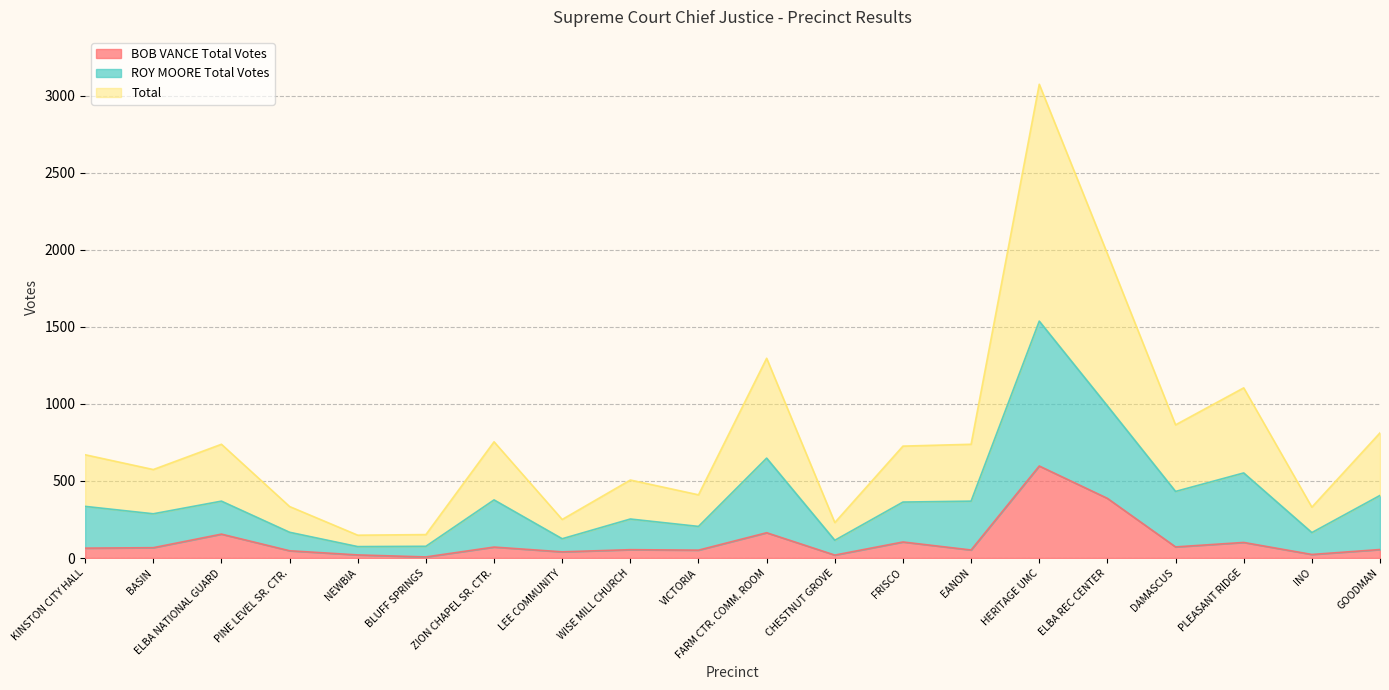

Rank the series by their maximum value, from lowest to highest.

BOB VANCE Total Votes, ROY MOORE Total Votes, Total